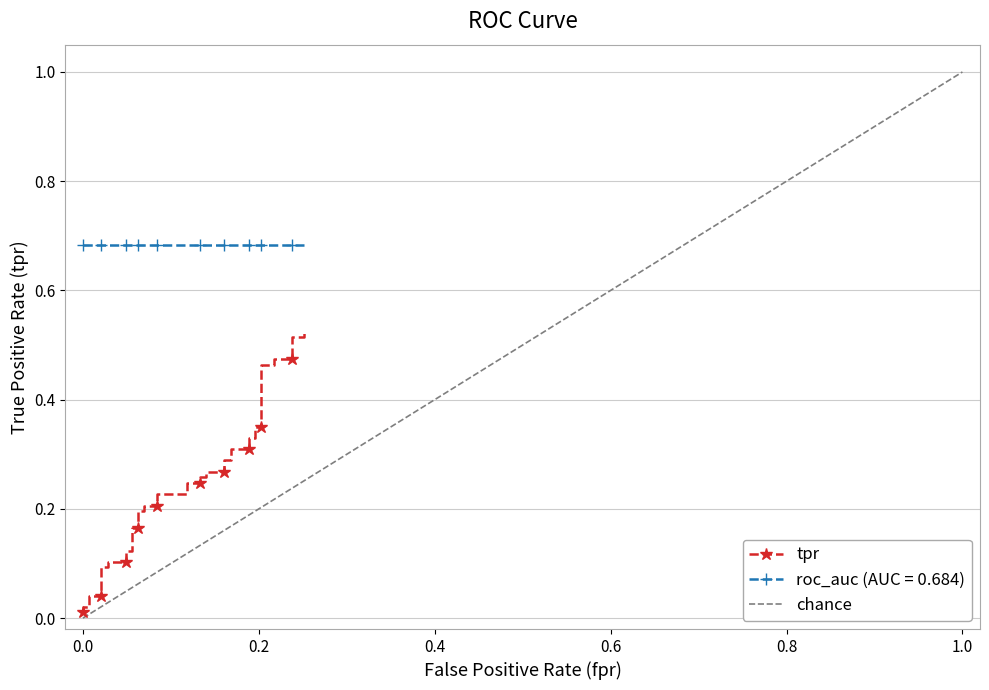

True or false: there are more than 1 points higher than both neighbors.

False